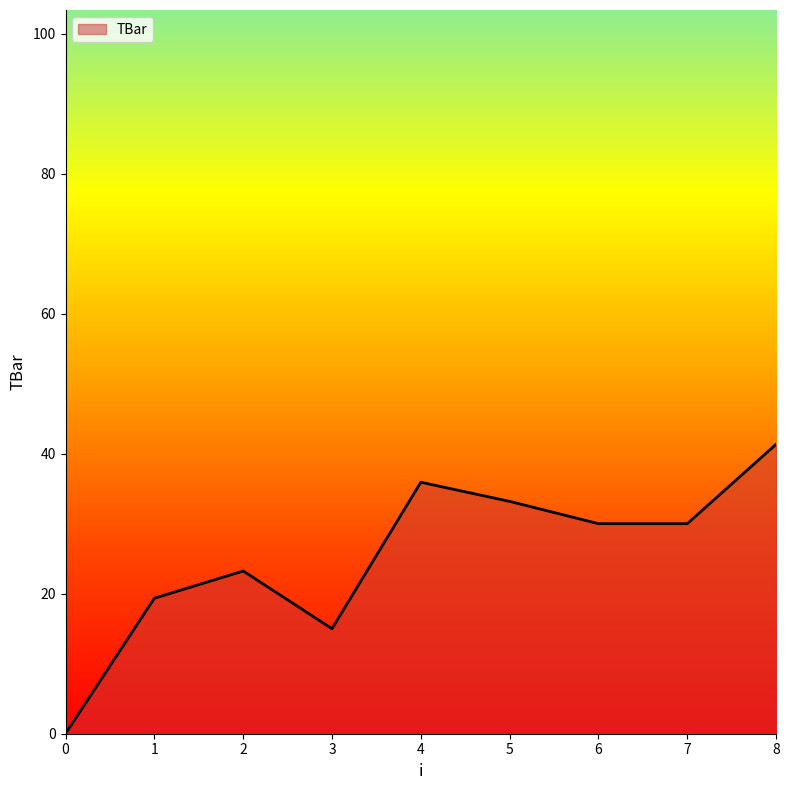

How many values are below 30?

4